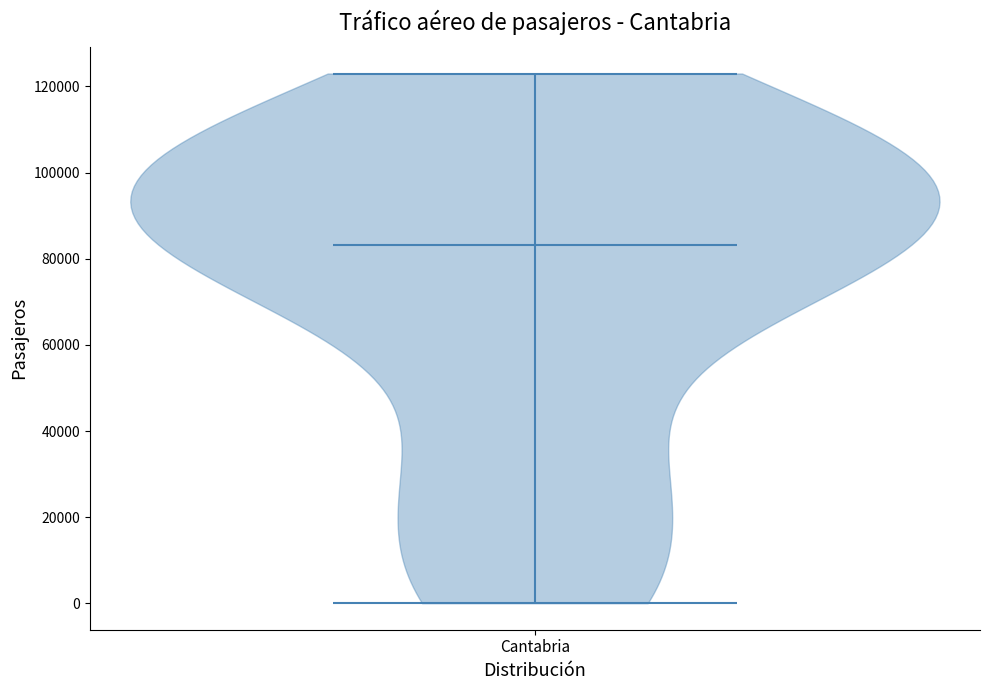

Read this violin plot against the y-axis: where its median line is, and the lowest and highest points the violin reaches. The values are not printed on the chart, so give them approximately, as read against the axis.

median line 84000, lowest point 0, highest point 124000